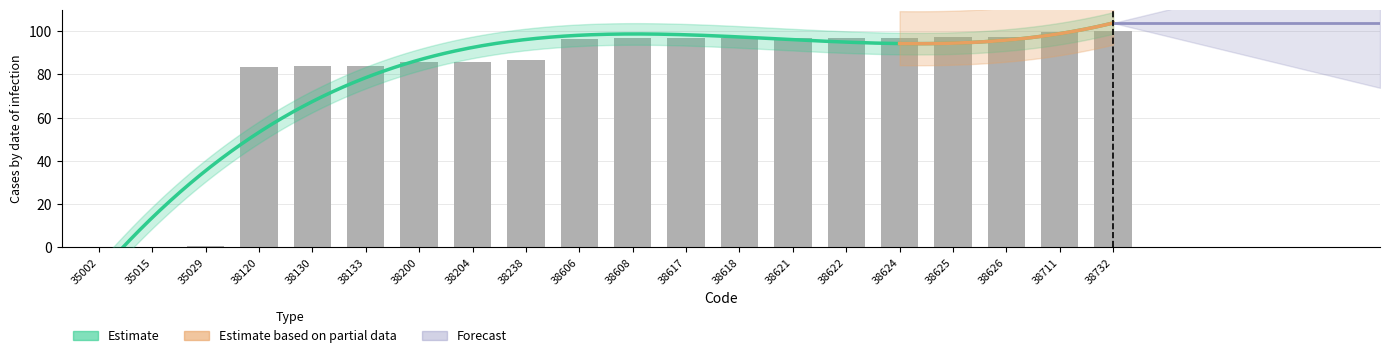

Reading left to right, extract all data points from this chart.

35002=0.0	35015=0.3	35029=0.7	38120=83.6	38130=83.9	38133=83.9	38200=85.7	38204=85.8	38238=86.8	38606=96.6	38608=96.7	38617=96.9	38618=96.9	38621=97.0	38622=97.1	38624=97.1	38625=97.1	38626=97.2	38711=99.4	38732=100.0